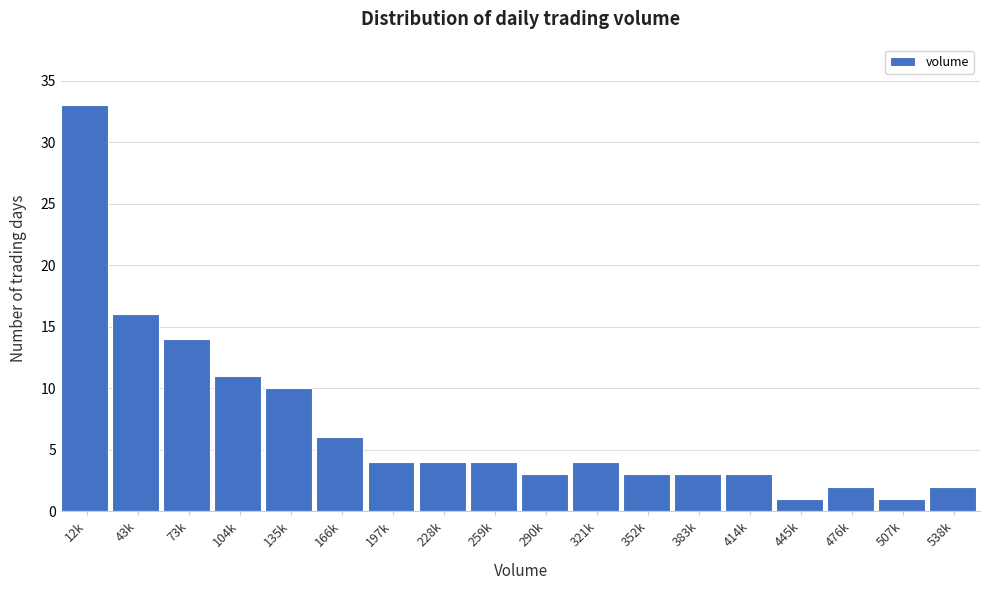

Reading right to left, extract all data points from this chart.

538k=2	507k=1	476k=2	445k=1	414k=3	383k=3	352k=3	321k=4	290k=3	259k=4	228k=4	197k=4	166k=6	135k=10	104k=11	73k=14	43k=16	12k=33